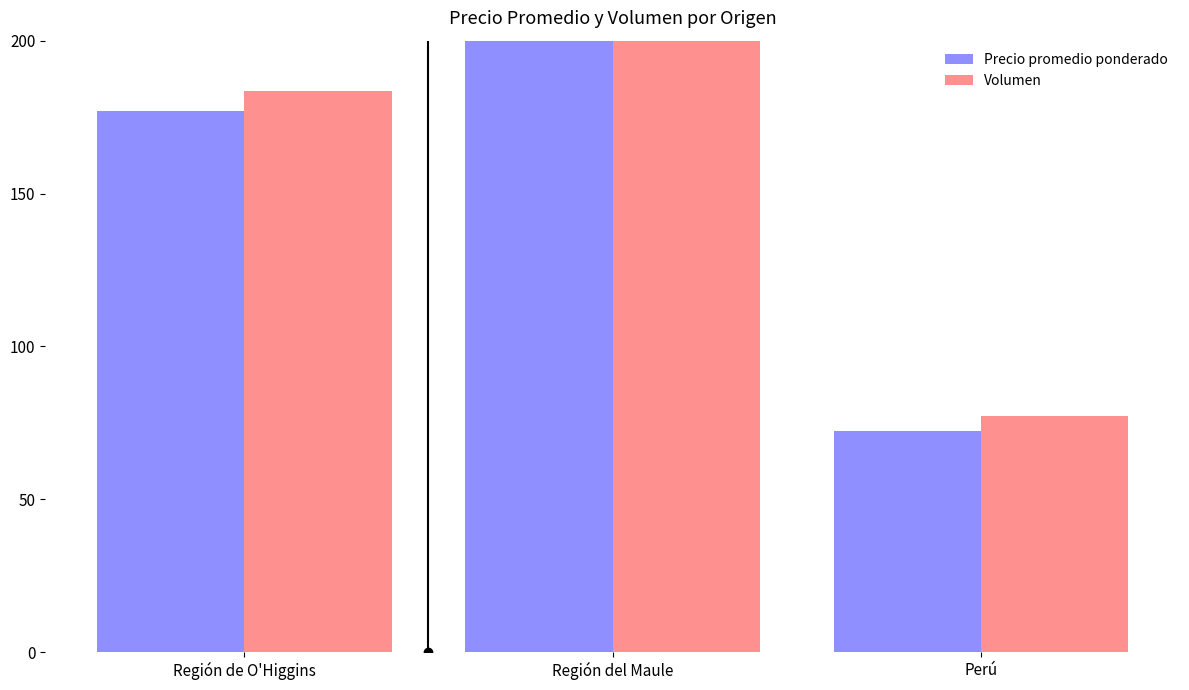

What value does the Volumen series have at Perú?

77.2